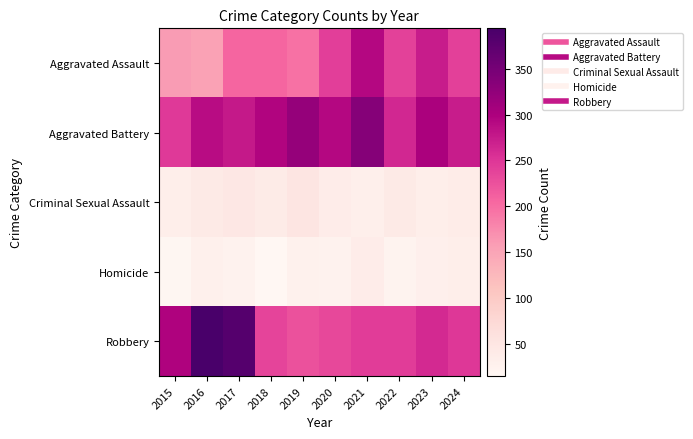

Which series has the widest spread of values?

Robbery